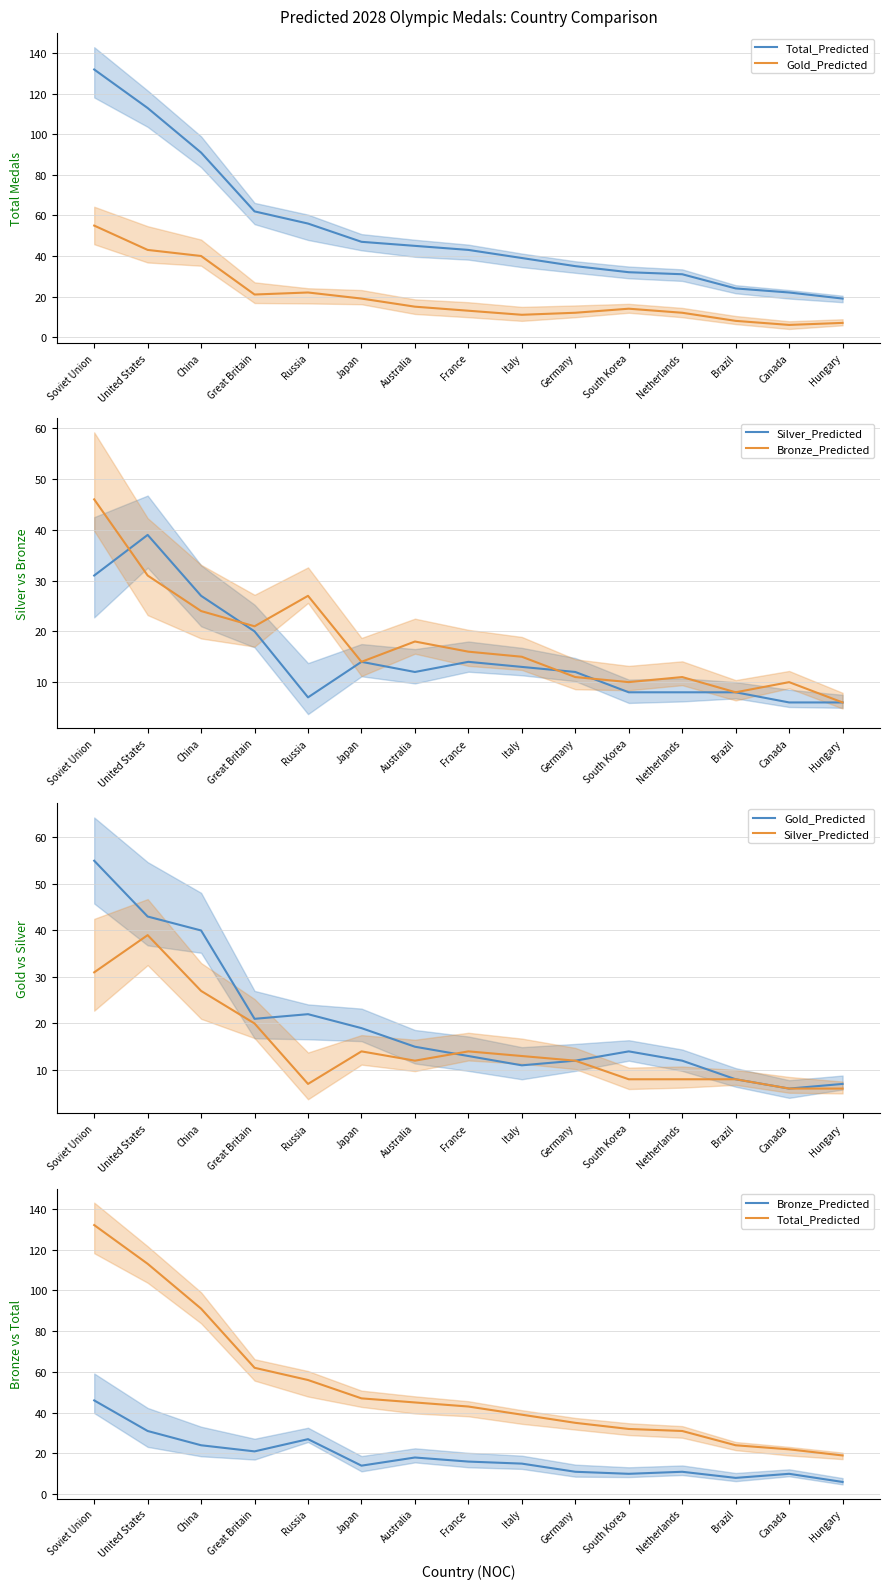

How many values in the Silver_Predicted series are below 12?

6